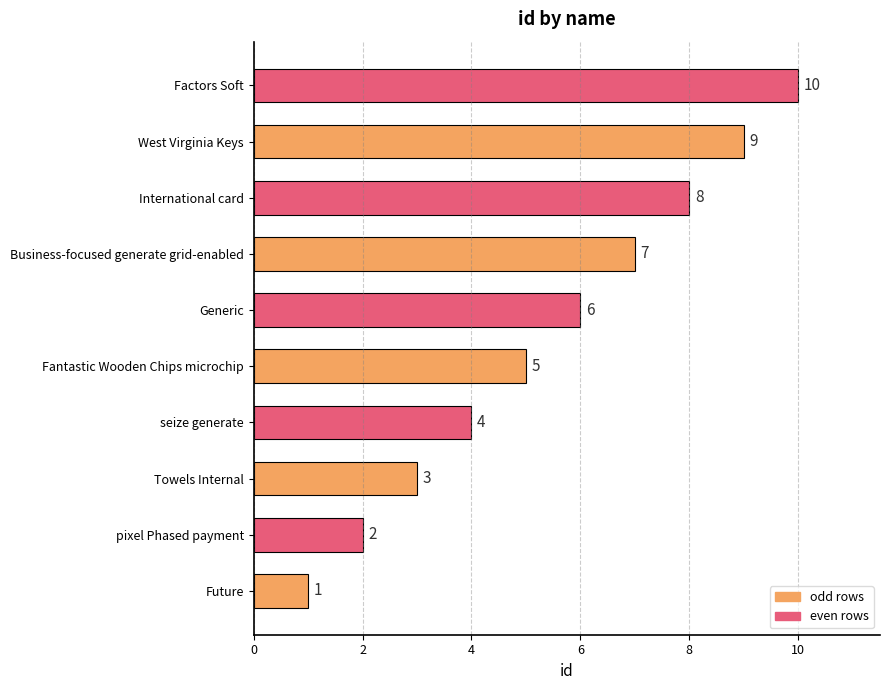

What is the change in value from seize generate to Fantastic Wooden Chips microchip?

+1